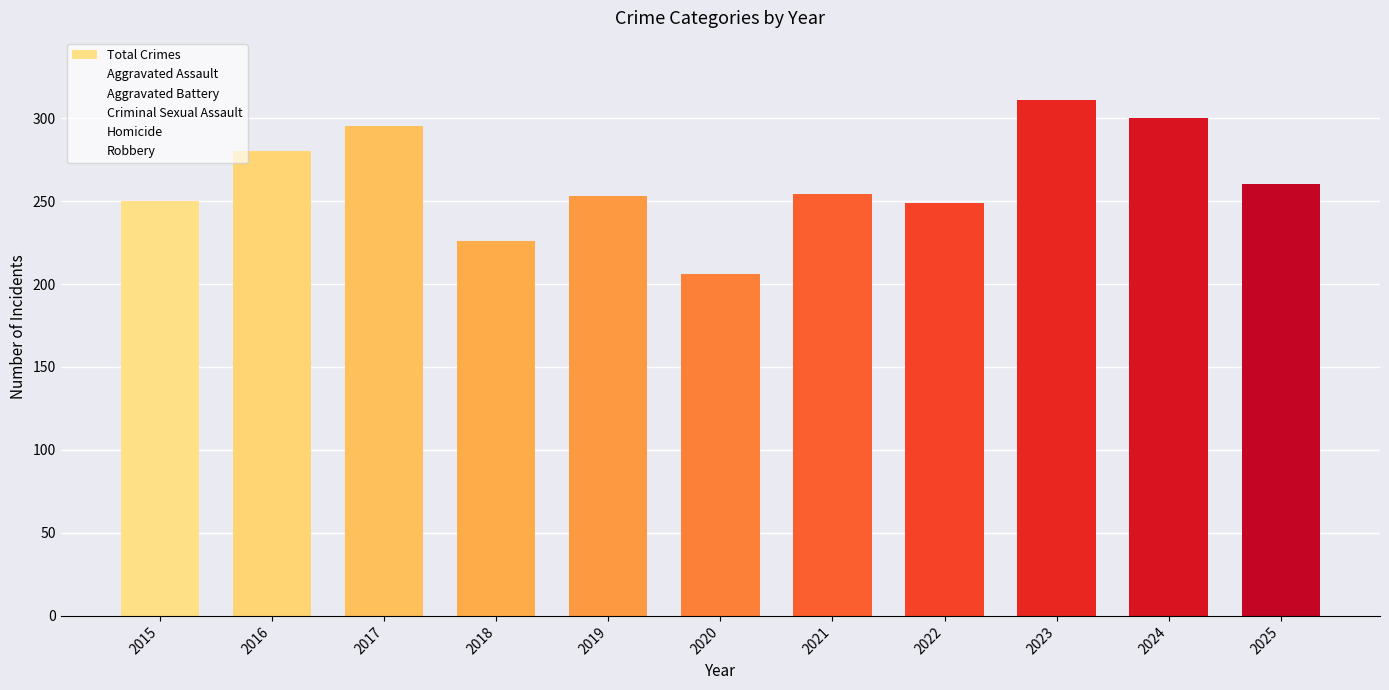

What is the smallest value displayed?

206